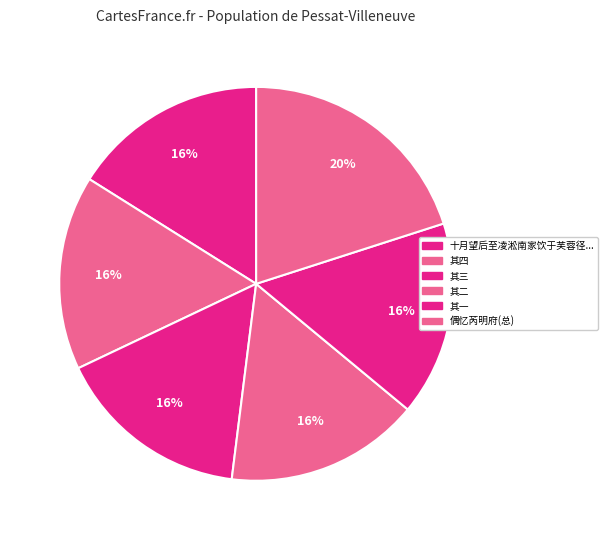

How many segments does this pie chart have?

6